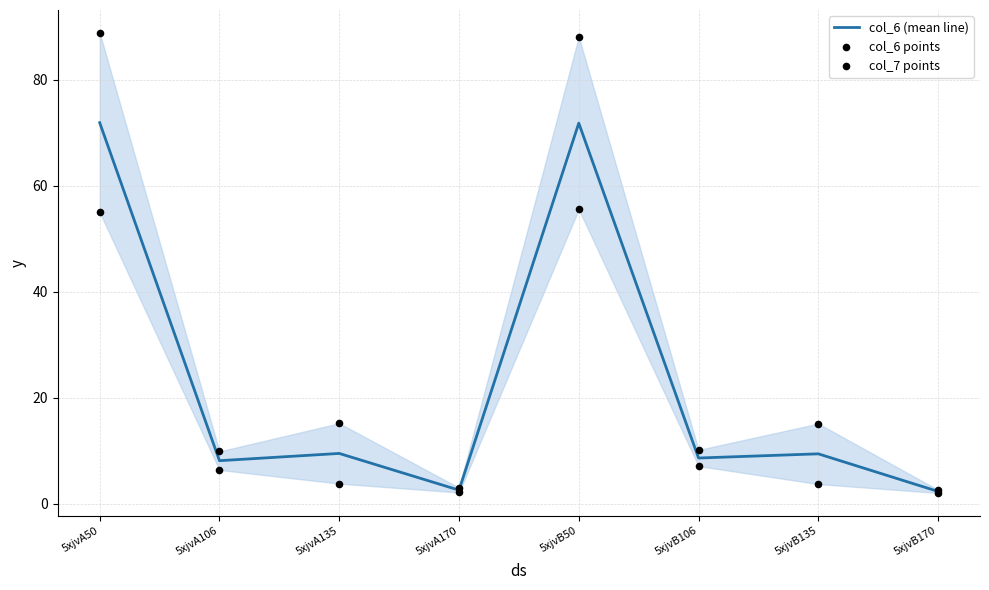

What are all the series names shown in the legend?

col_6 (mean line), col_6 points, col_7 points